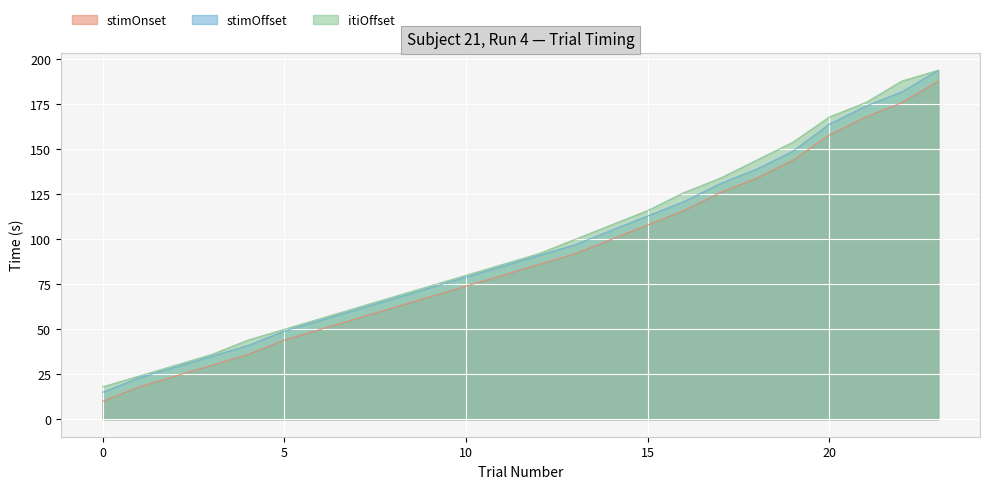

True or false: stimOffset and stimOnset intersect in this chart.

False